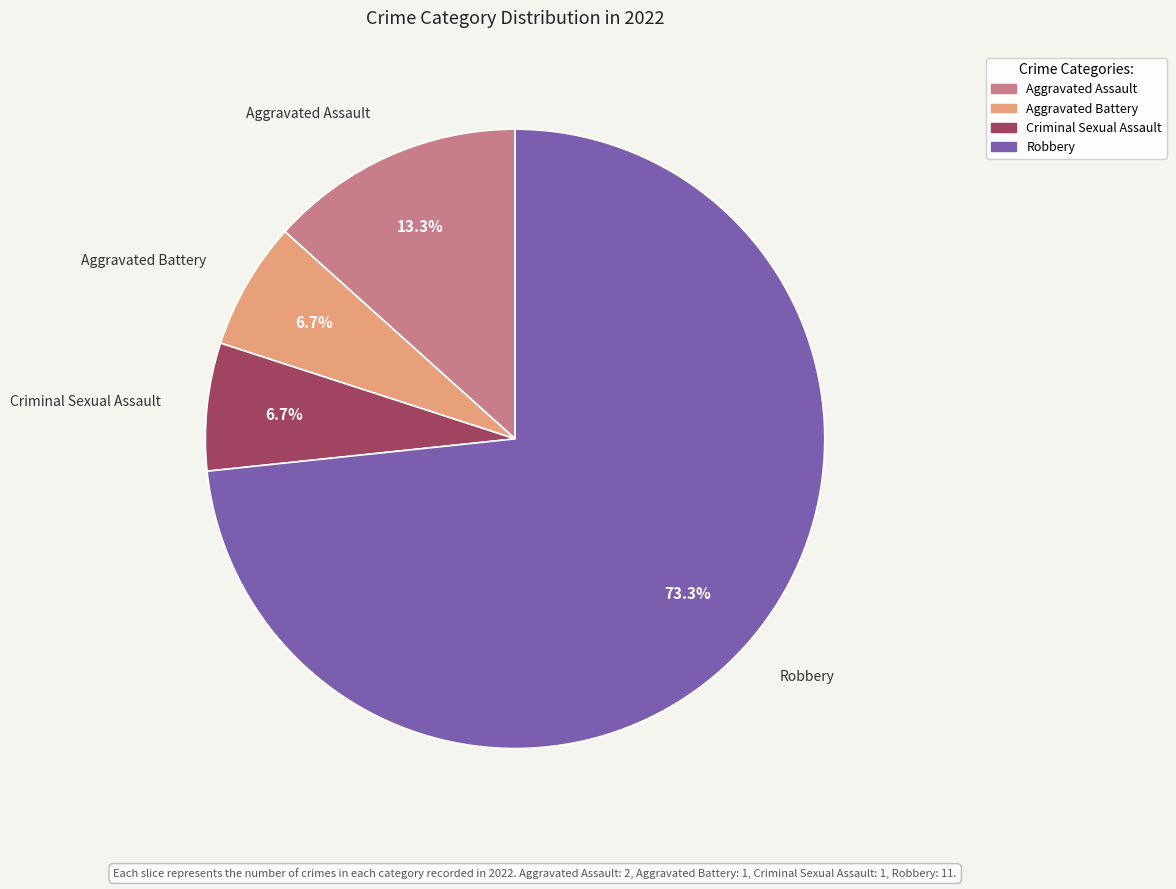

To the nearest percent, what is the average slice percentage?

25%